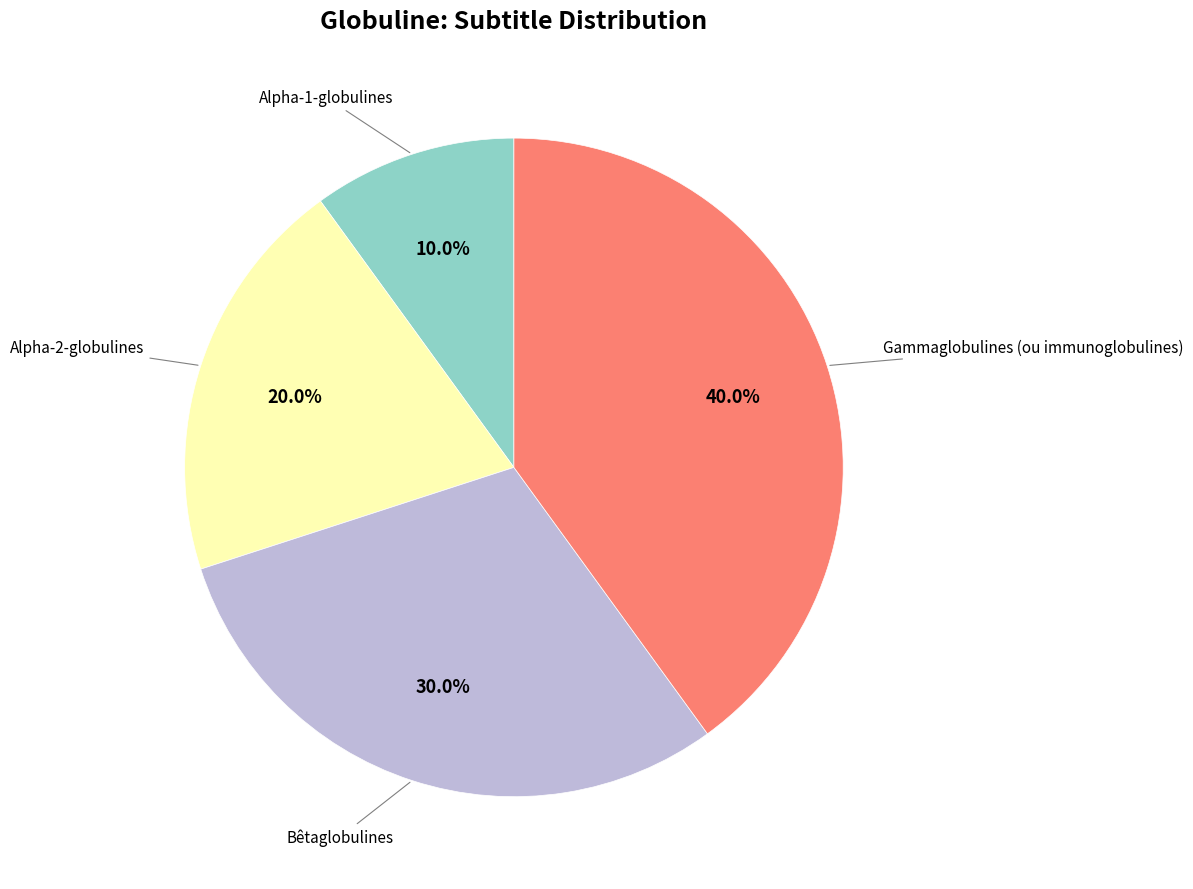

Is there a majority slice in this chart?

No